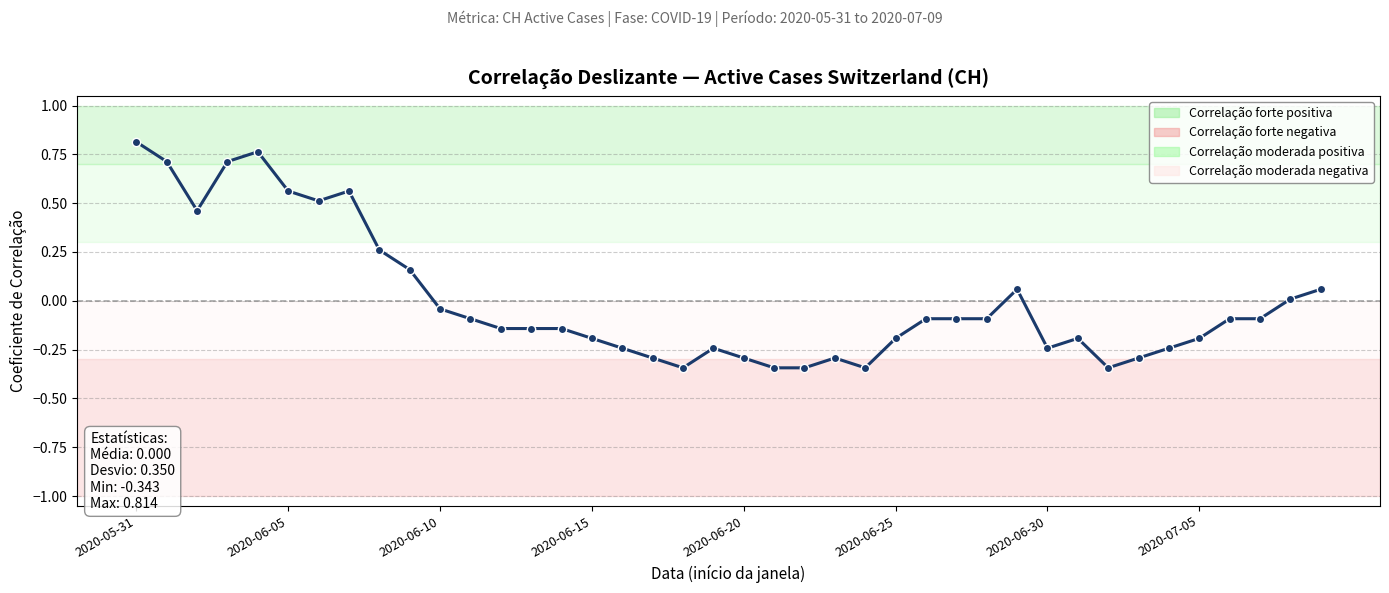

True or false: the data has more than 0 interior local peaks.

True